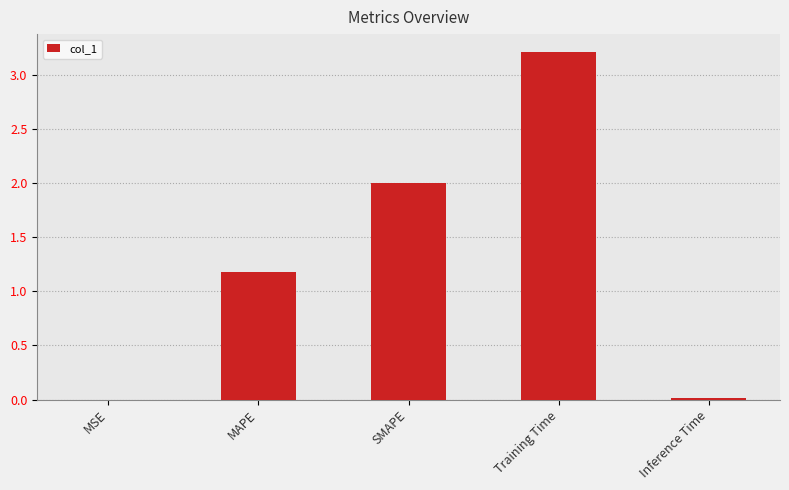

What is the change in value from SMAPE to Training Time?

+1.2